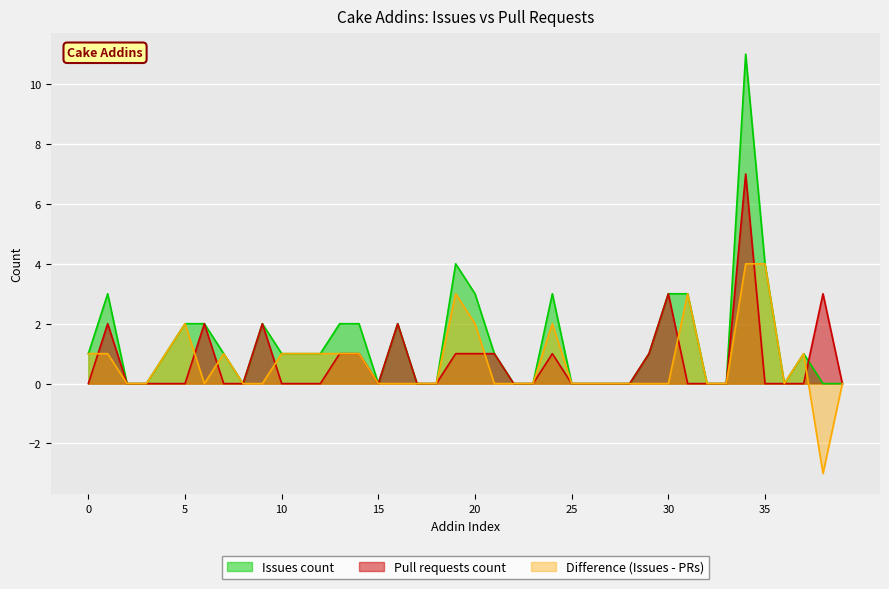

List the series in order of their peak value, highest first.

Issues count, Pull requests count, Difference (Issues - PRs)